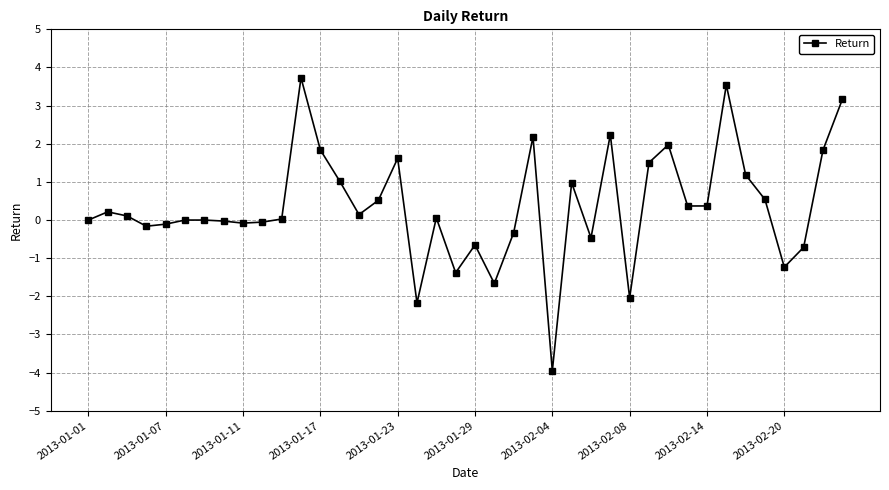

What is the smallest value displayed?

-4.0